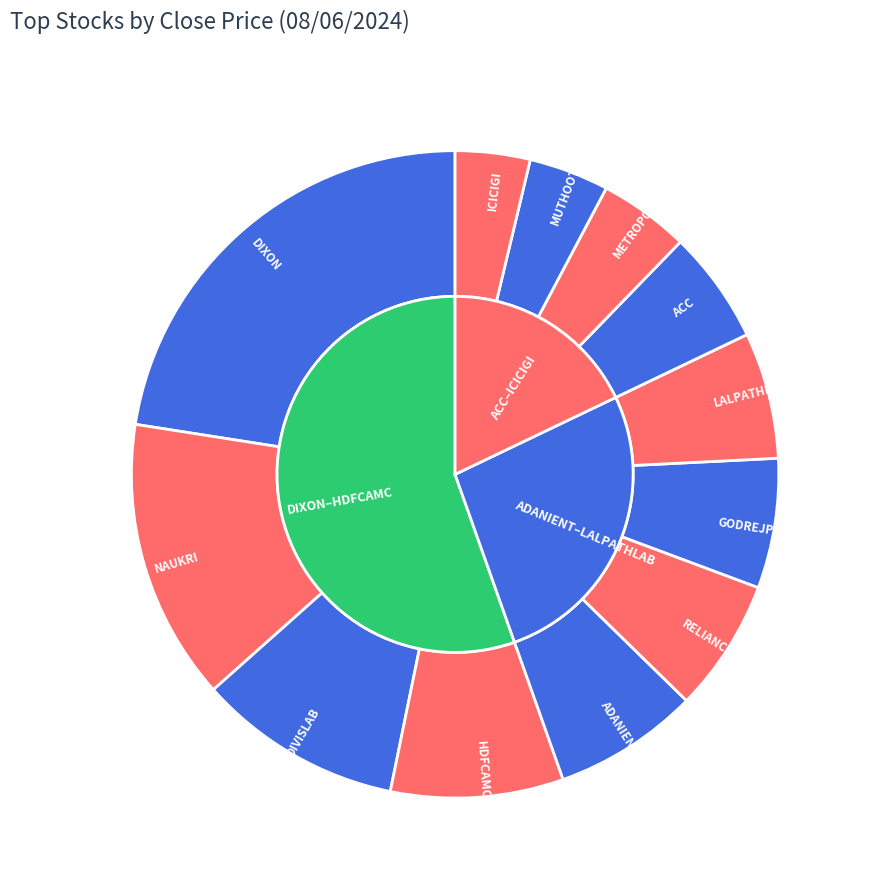

To the nearest percent, what percentage of the pie is ACC?

6%